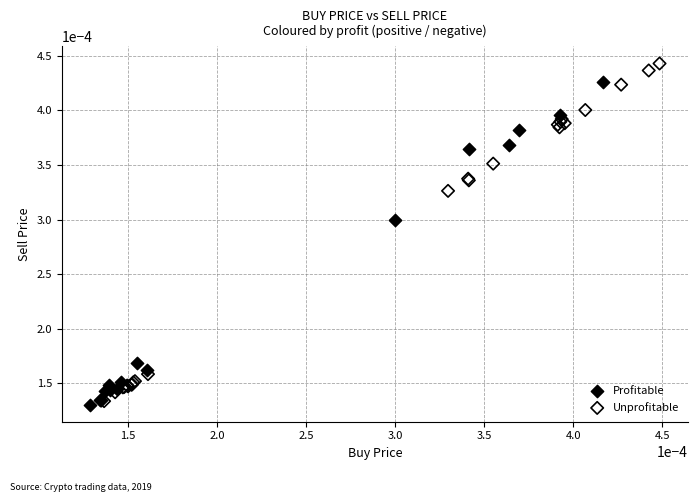

Which series has the largest Y range (max minus min)?

Unprofitable